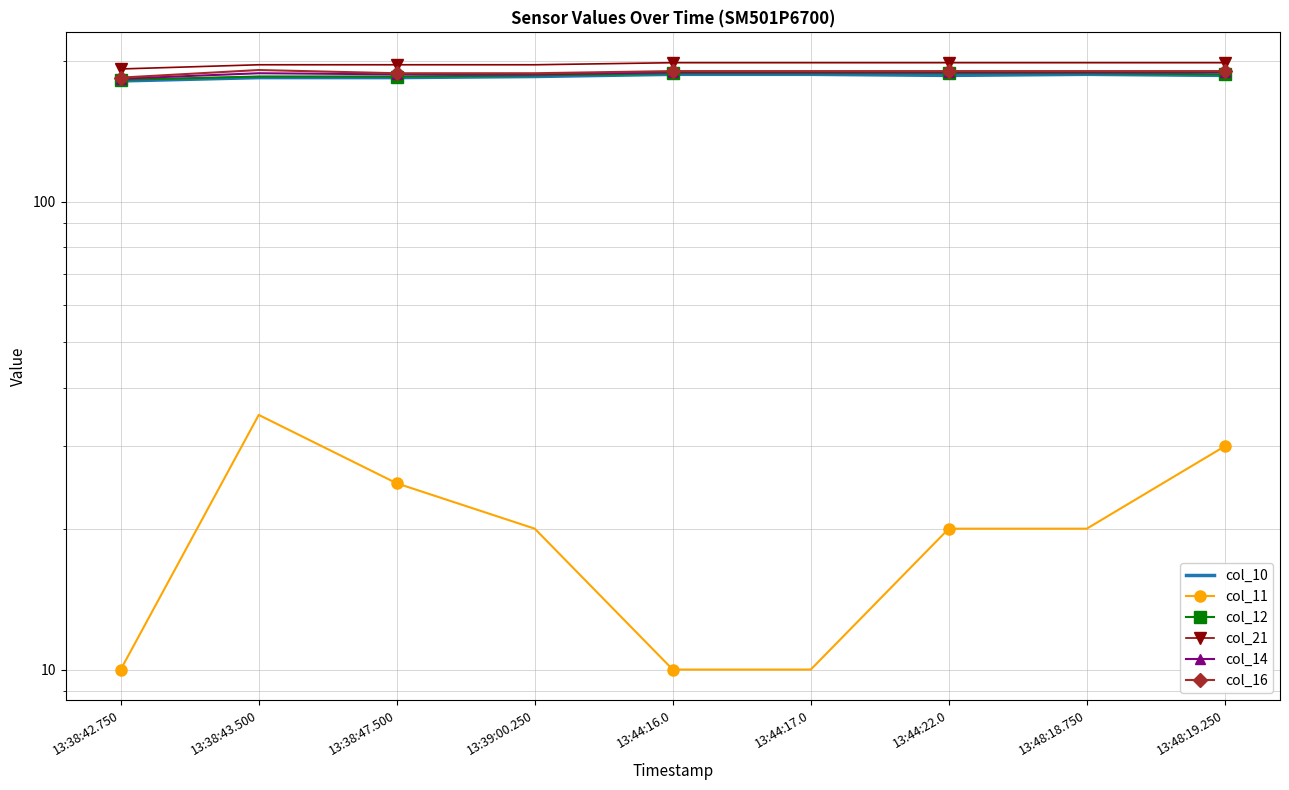

What is the spread (max minus min) of values at 13:48:19.250?

168